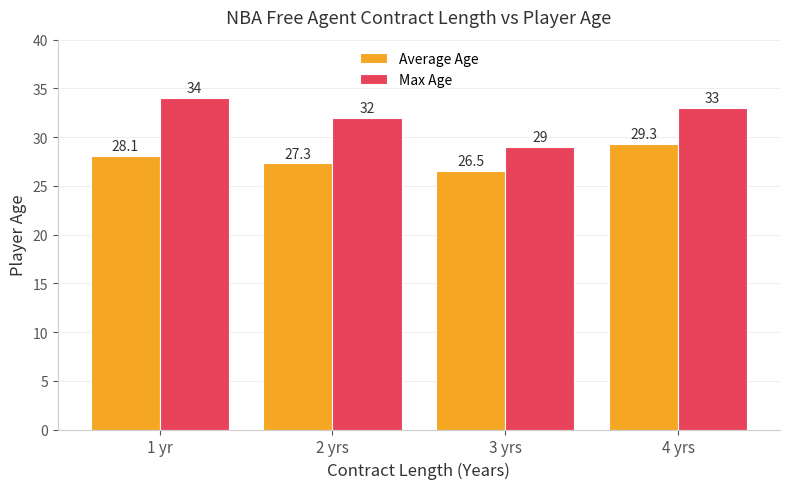

What is the difference between the Average Age values at 4 yrs and 1 yr?

1.2